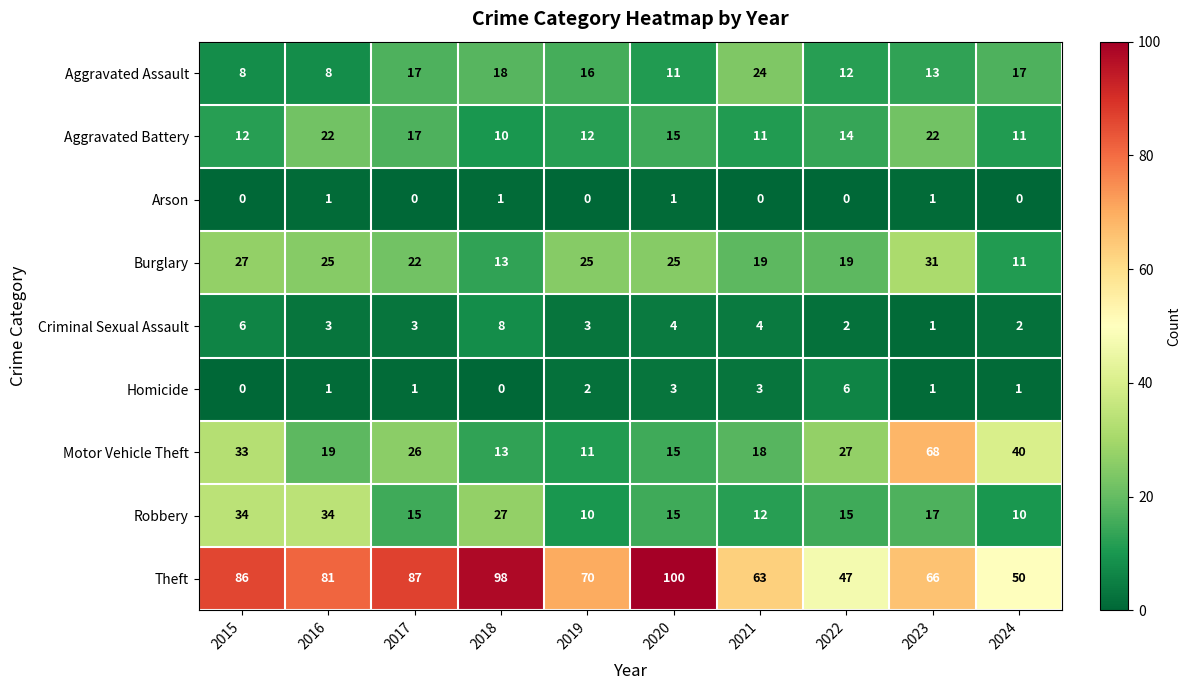

Read the Theft value at 2018, to the nearest 5.

100